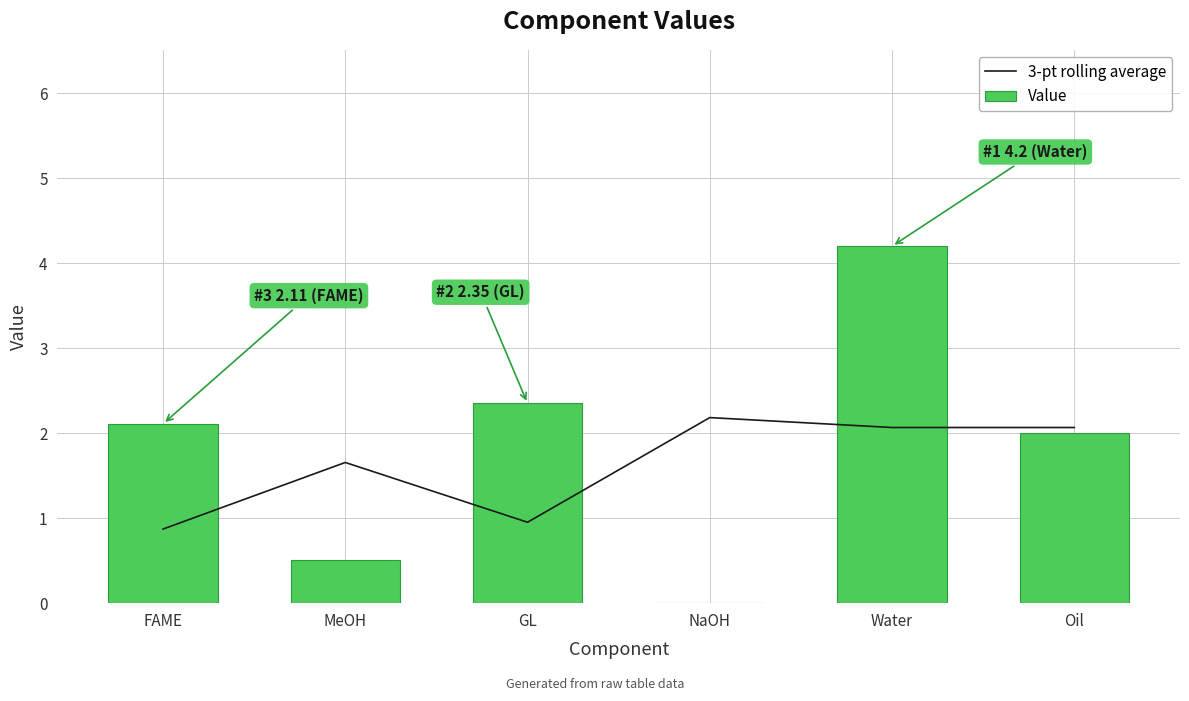

What is the difference between the Value values at Oil and NaOH?

2.0